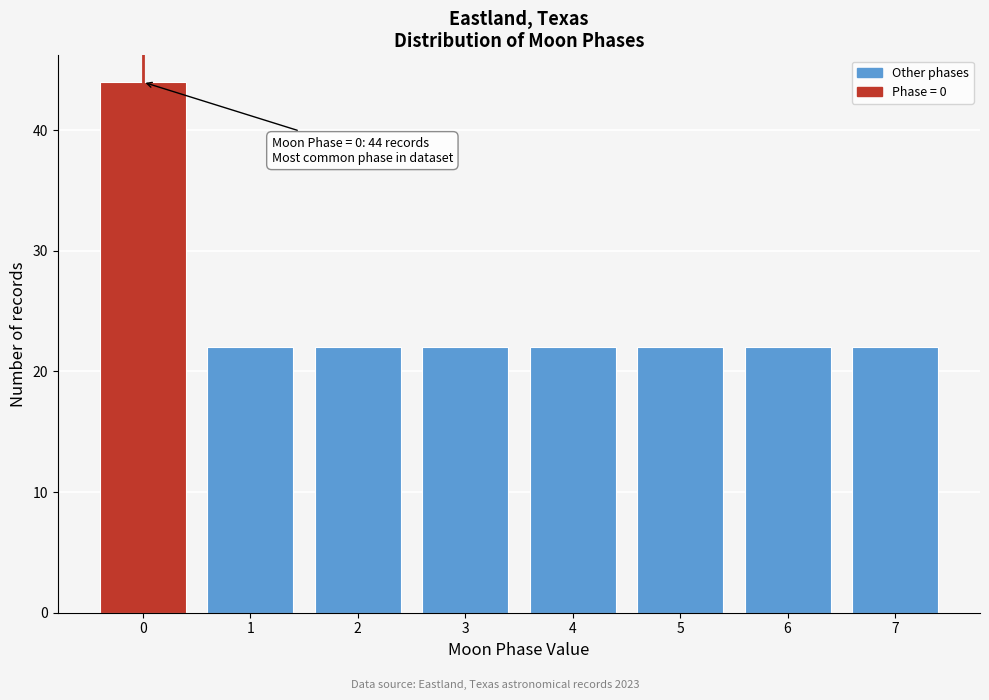

Reading right to left, transcribe all the data shown in this chart.

22	22	22	22	22	22	22	44